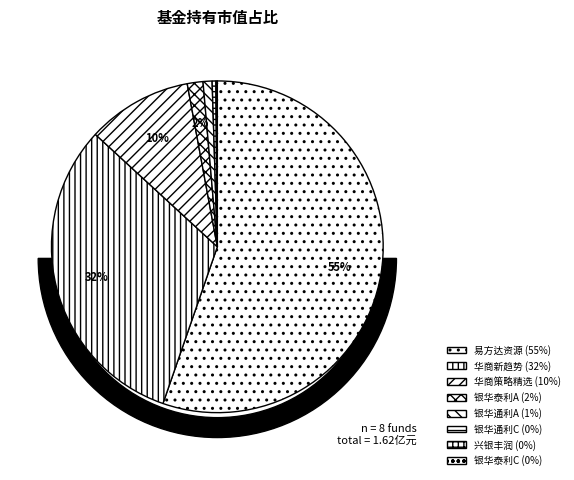

True or false: 华商新趋势优选灵活配置混合 accounts for 26% of the total.

False